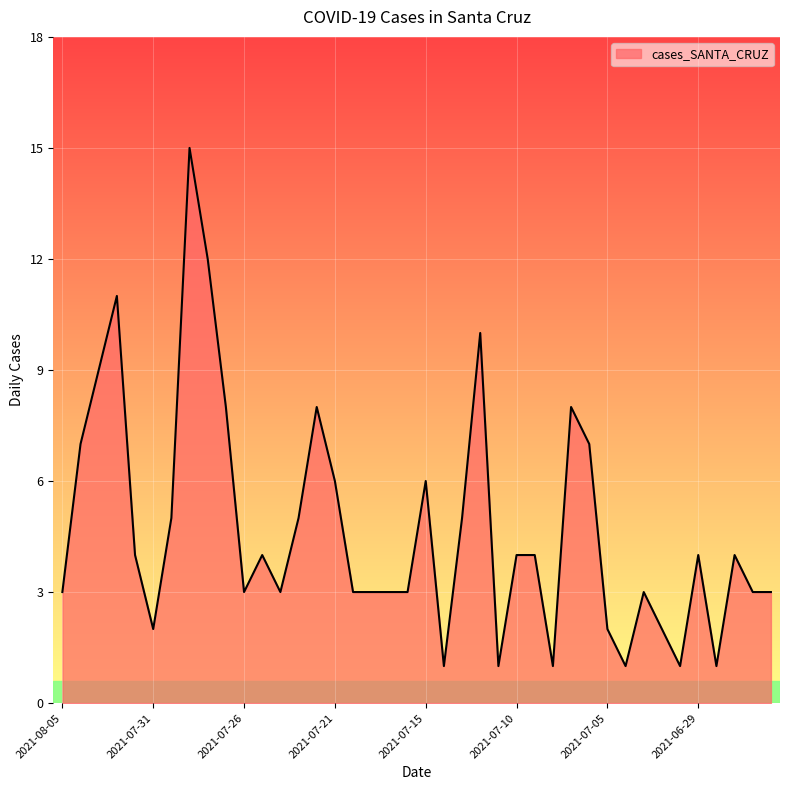

Reading left to right, list all the values displayed in this chart.

3	7	9	11	4	2	5	15	12	8	3	4	3	5	8	6	3	3	3	3	6	1	5	10	1	4	4	1	8	7	2	1	3	2	1	4	1	4	3	3